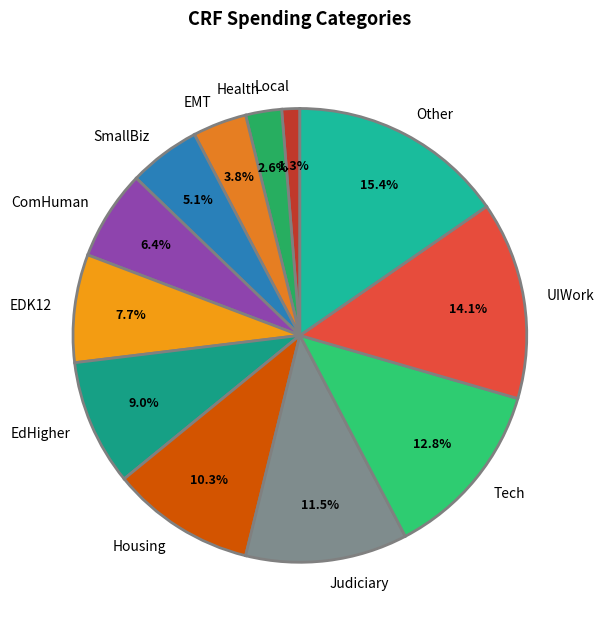

Count the number of slices in the pie.

12